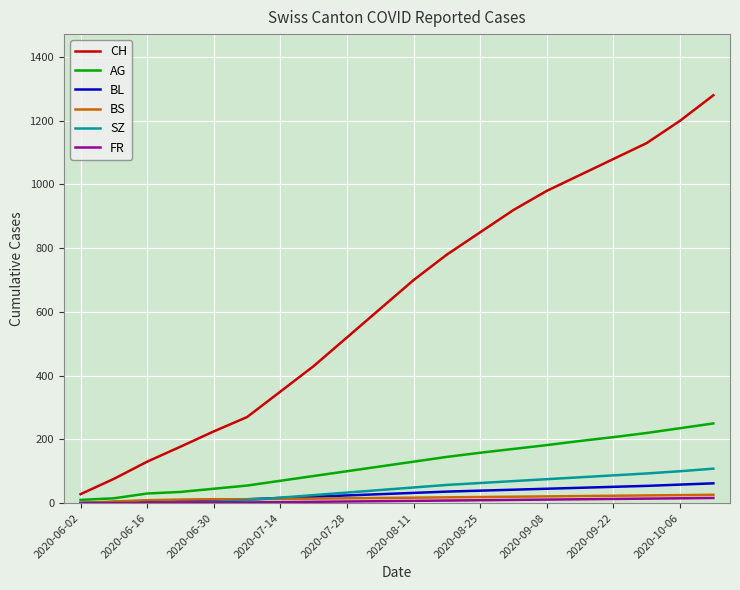

Which series has the largest total across all categories?

CH